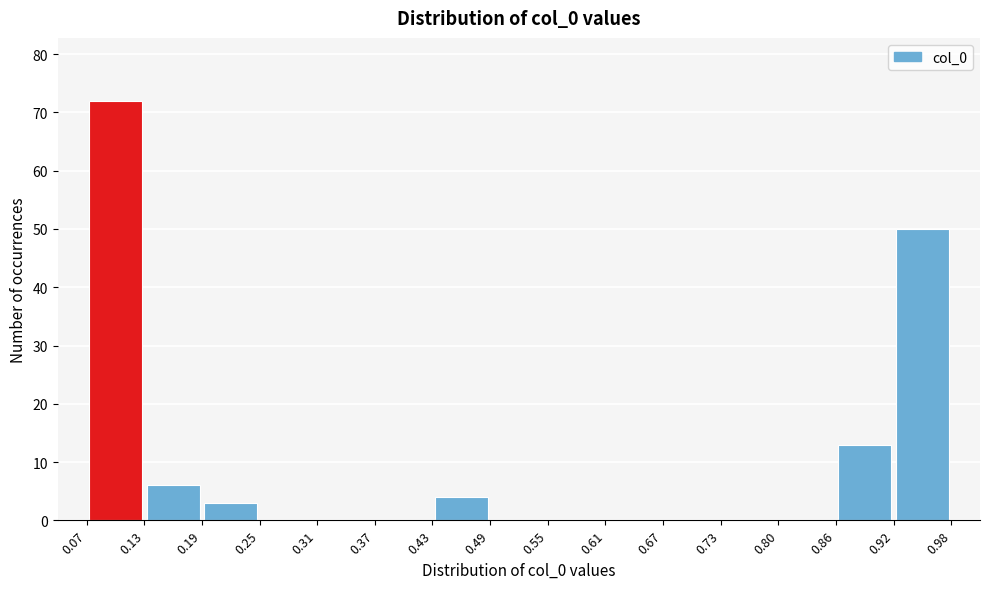

Reading left to right, transcribe this chart: for each bar, give the range it covers on the x-axis and its height. The values are not printed on the chart, so give them approximately, as read against the axis.

0.07 to 0.13: 72
0.13 to 0.19: 6
0.19 to 0.25: 3
0.25 to 0.31: 0
0.31 to 0.37: 0
0.37 to 0.43: 0
0.43 to 0.49: 4
0.49 to 0.55: 0
0.55 to 0.61: 0
0.61 to 0.67: 0
0.67 to 0.73: 0
0.73 to 0.80: 0
0.80 to 0.86: 0
0.86 to 0.92: 13
0.92 to 0.98: 50